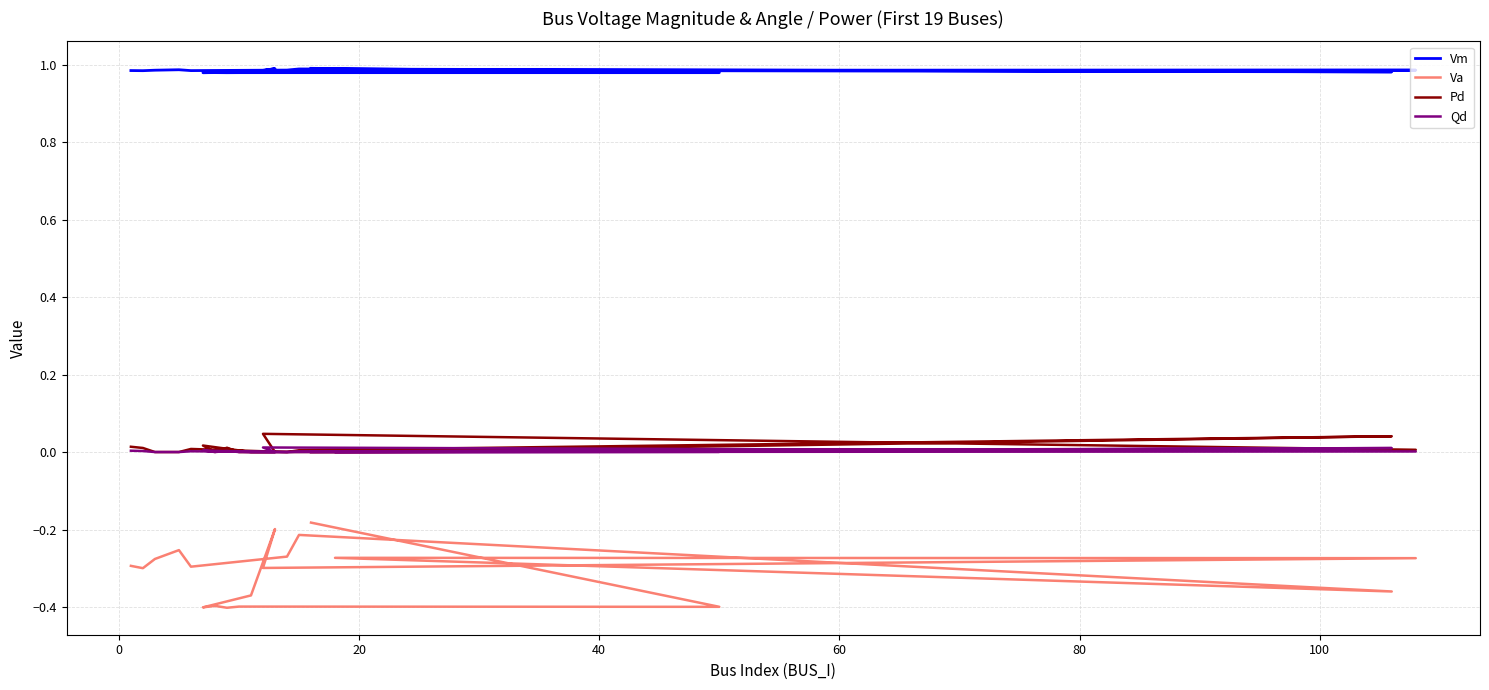

What is the sum of all Va values?

-5.9